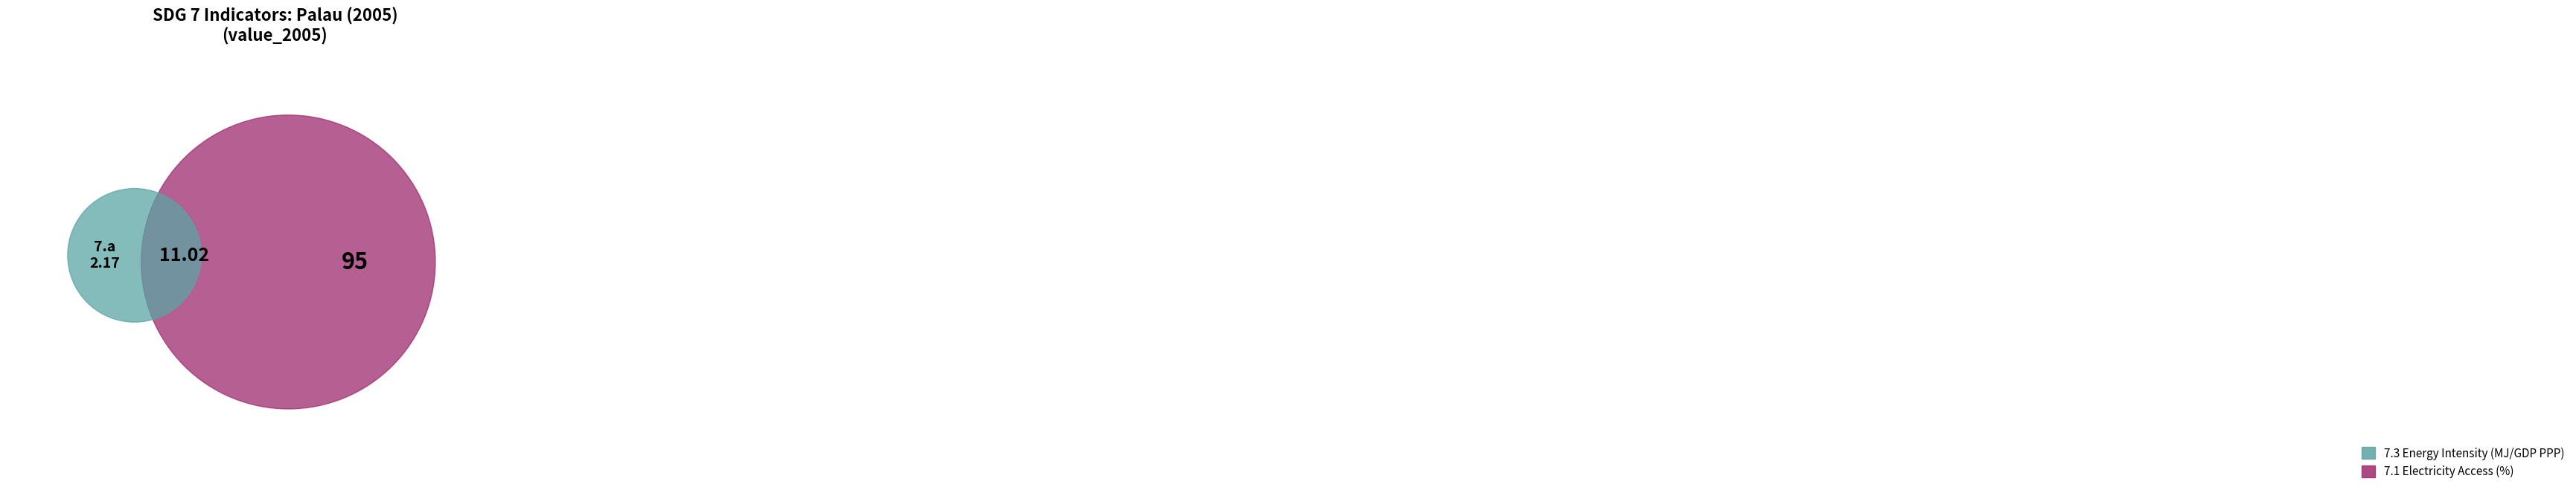

The 7.3 slice represents 18% of the pie. True or false?

False